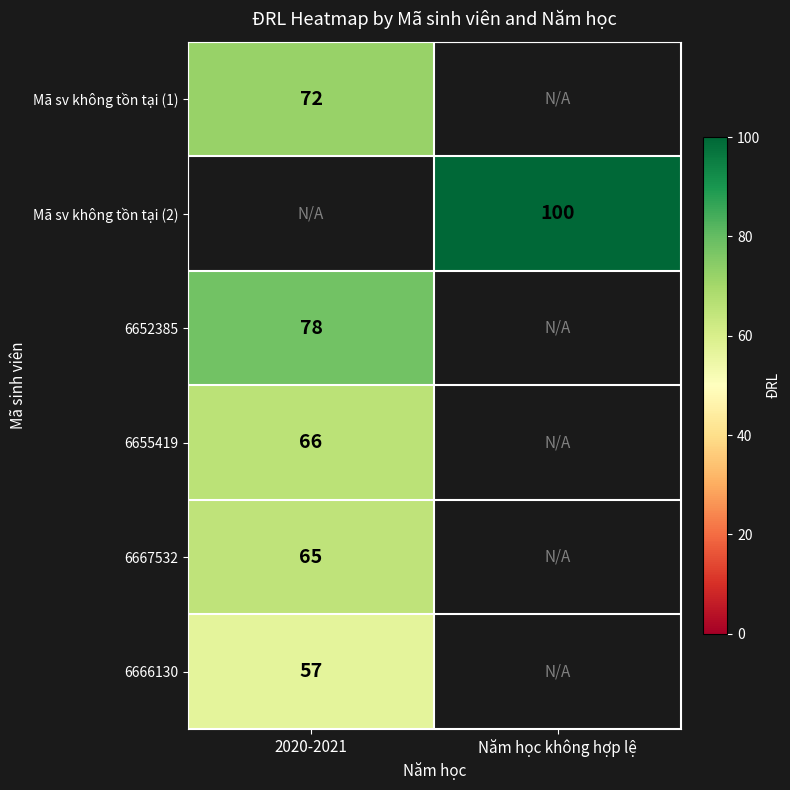

At how many categories does at least one series exceed 67?

2